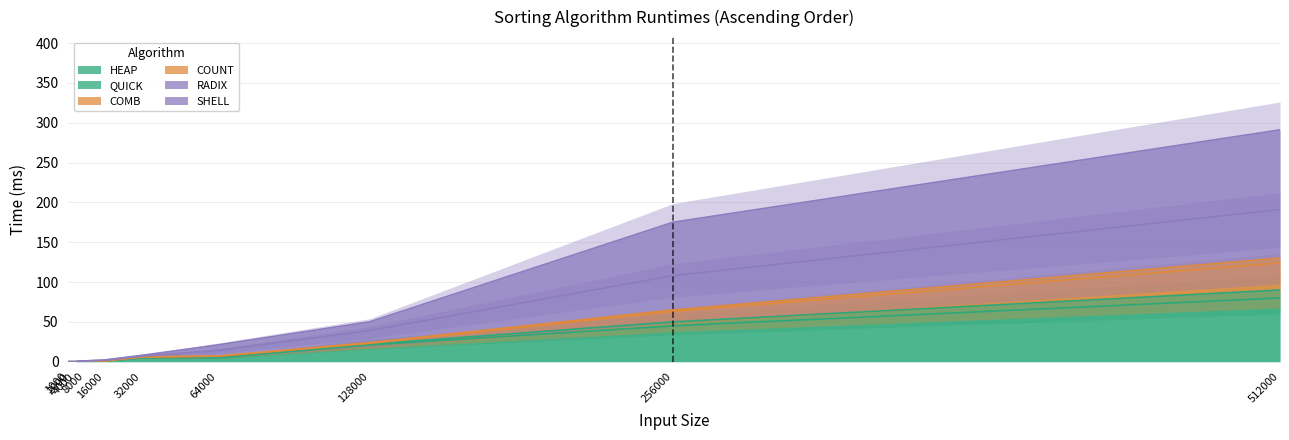

The value of RADIX at 2000 is 0. True or false?

True